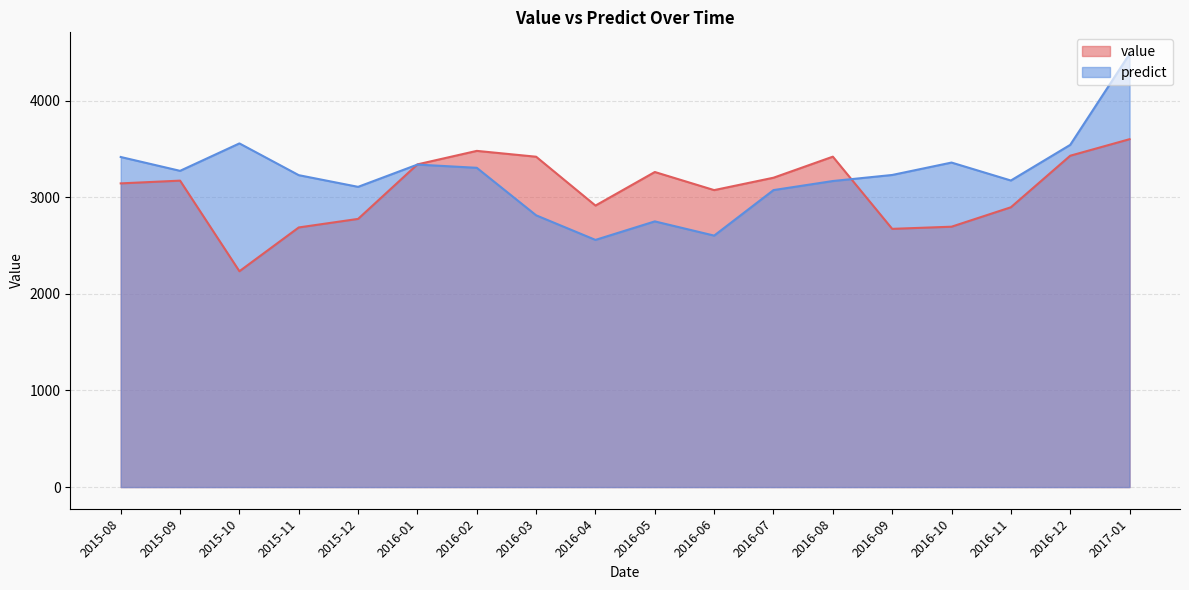

How many lines are shown in the chart?

2